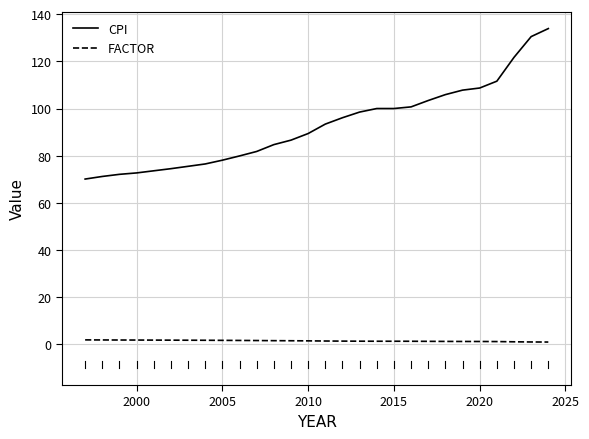

List the series in order of their peak value, lowest first.

FACTOR, CPI